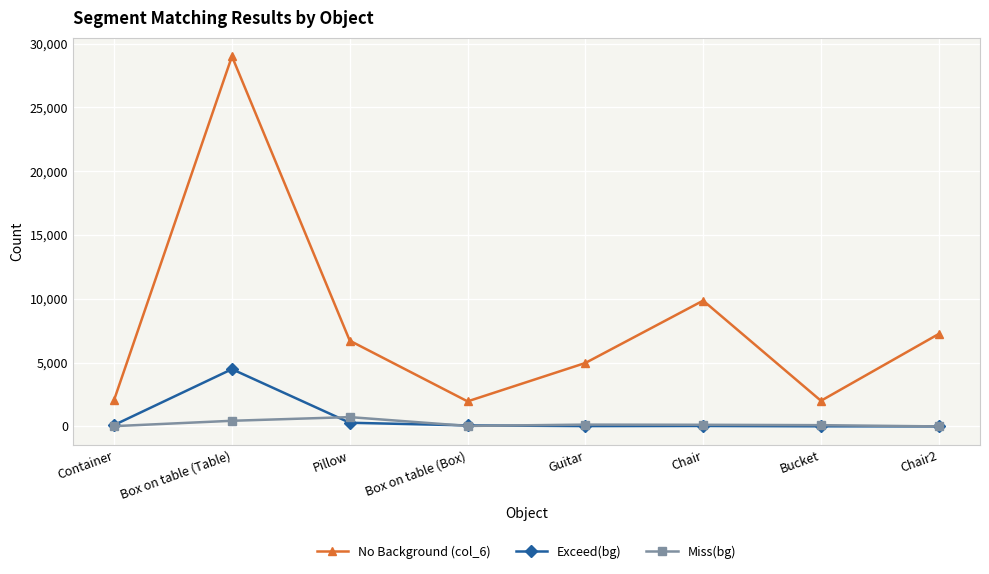

What is the maximum value for No Background (col_6)?

28997